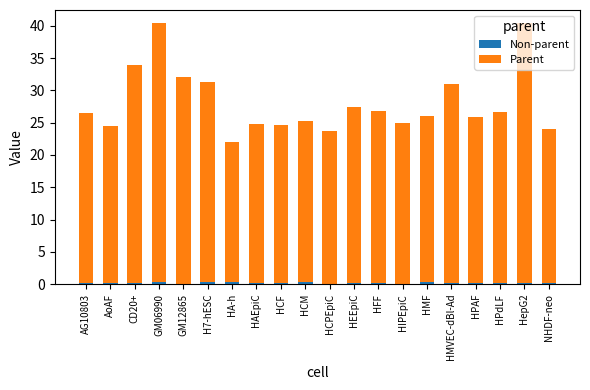

What is the sum of all Non-parent values?

3.6